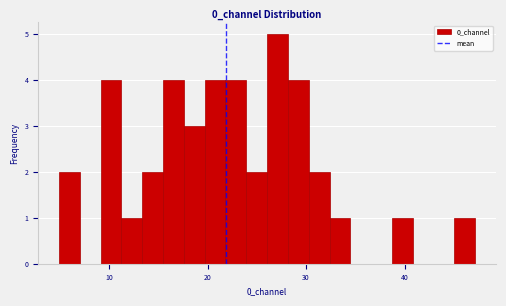

Around what value on the x-axis is the tallest bar? Give the approximate position of its centre, as read against the axis.

27